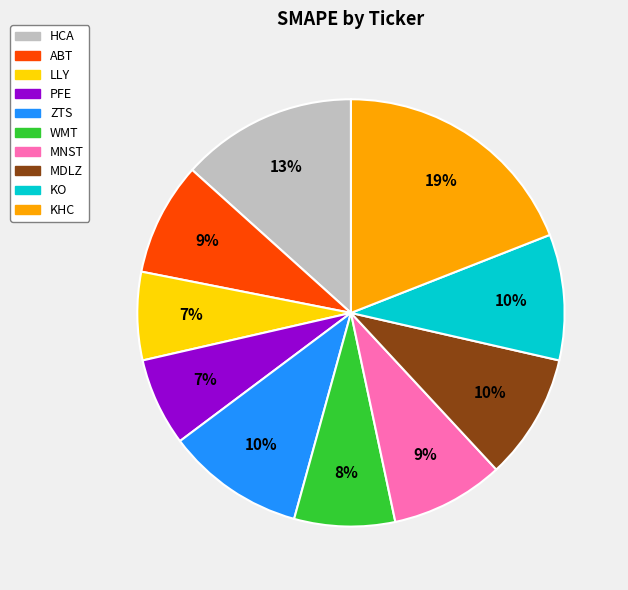

Which category has the biggest portion of the pie?

KHC